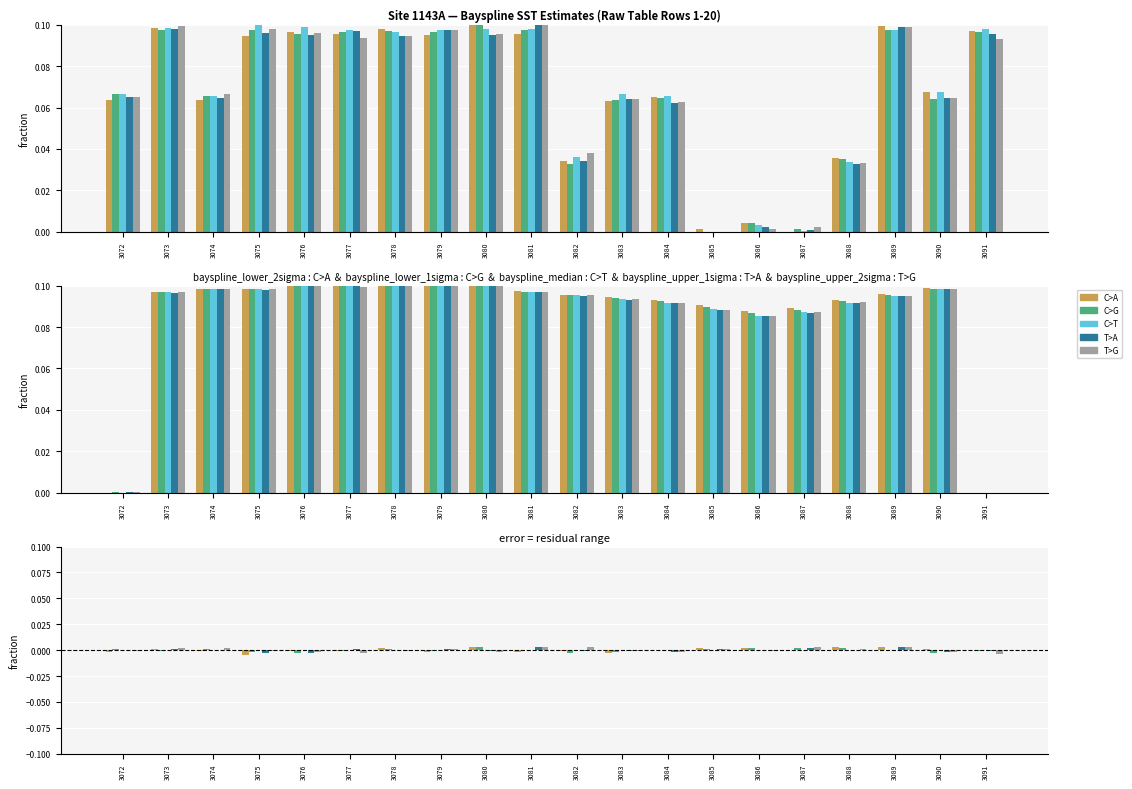

At which category is the sum across all series the highest?

3089